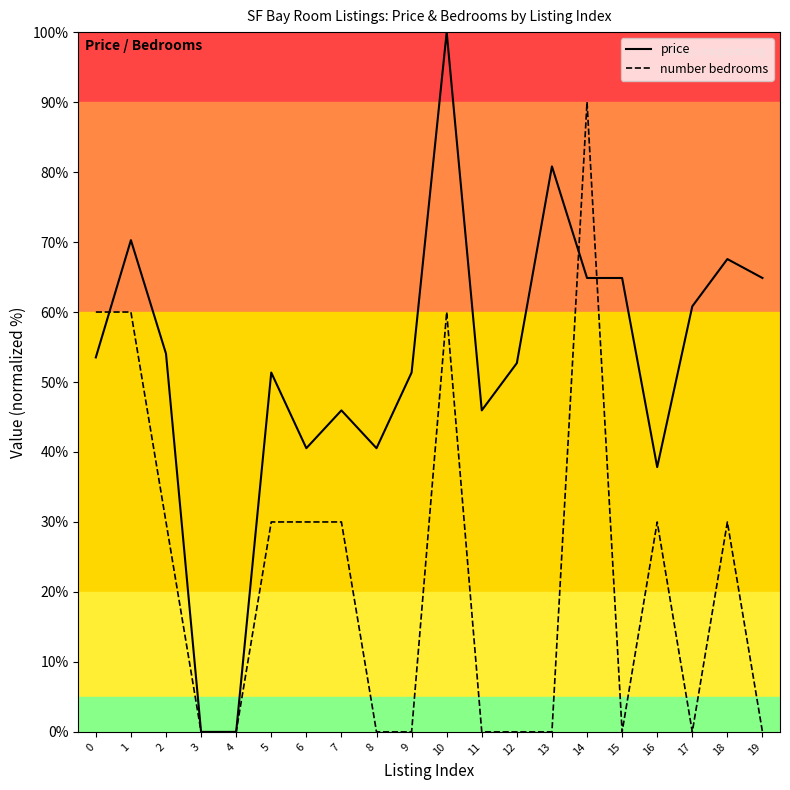

True or false: number bedrooms and price intersect in this chart.

True